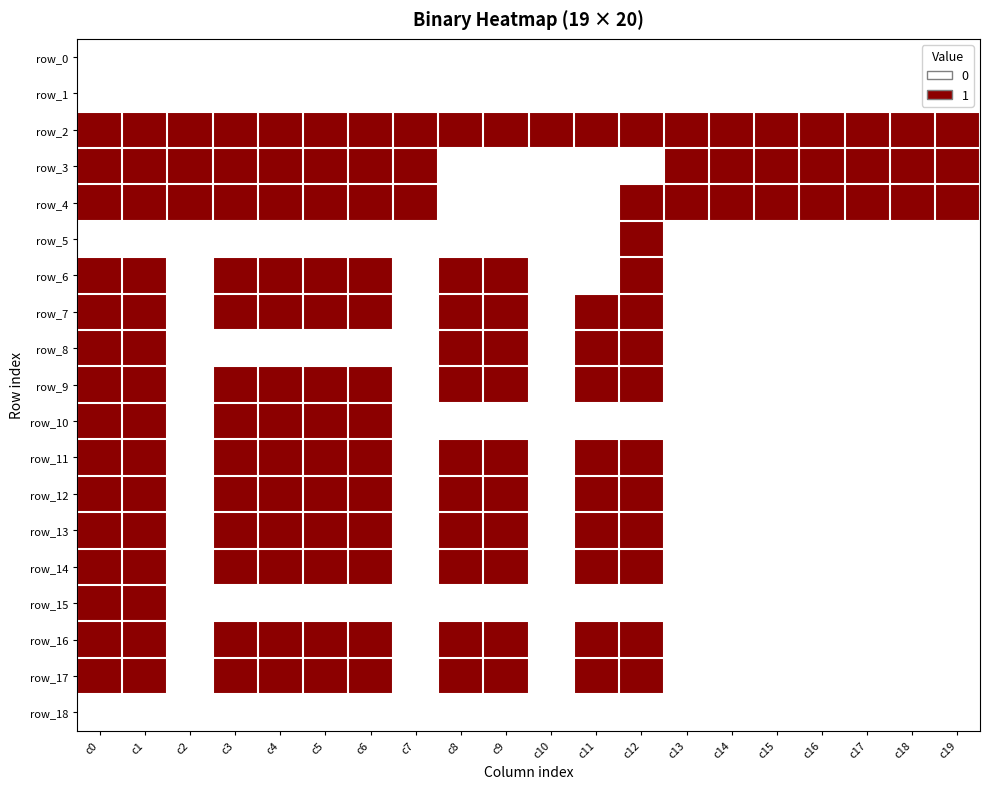

Which category has the highest value across all series?

c0